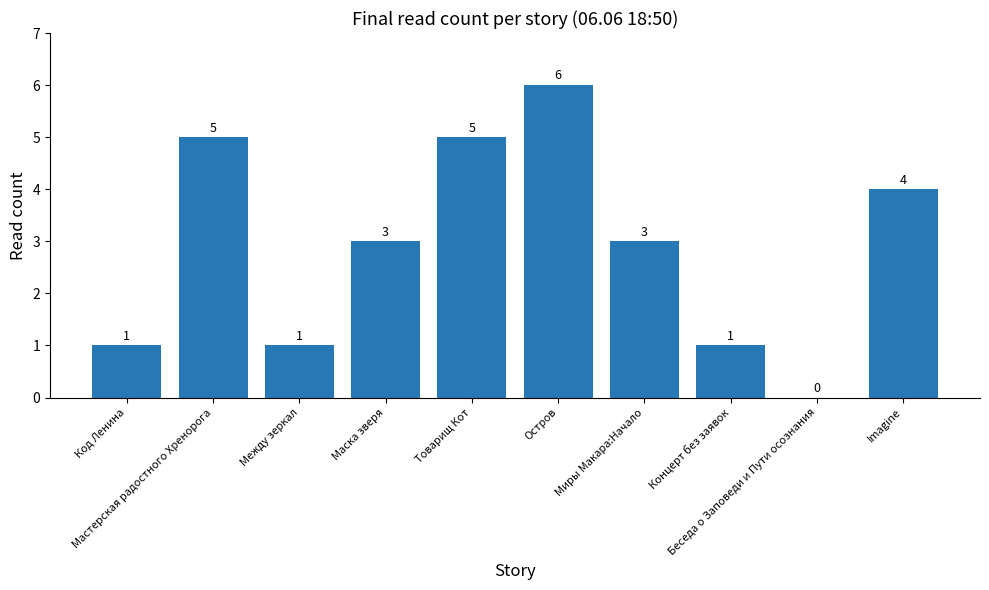

Which label corresponds to the largest value in the chart?

Остров